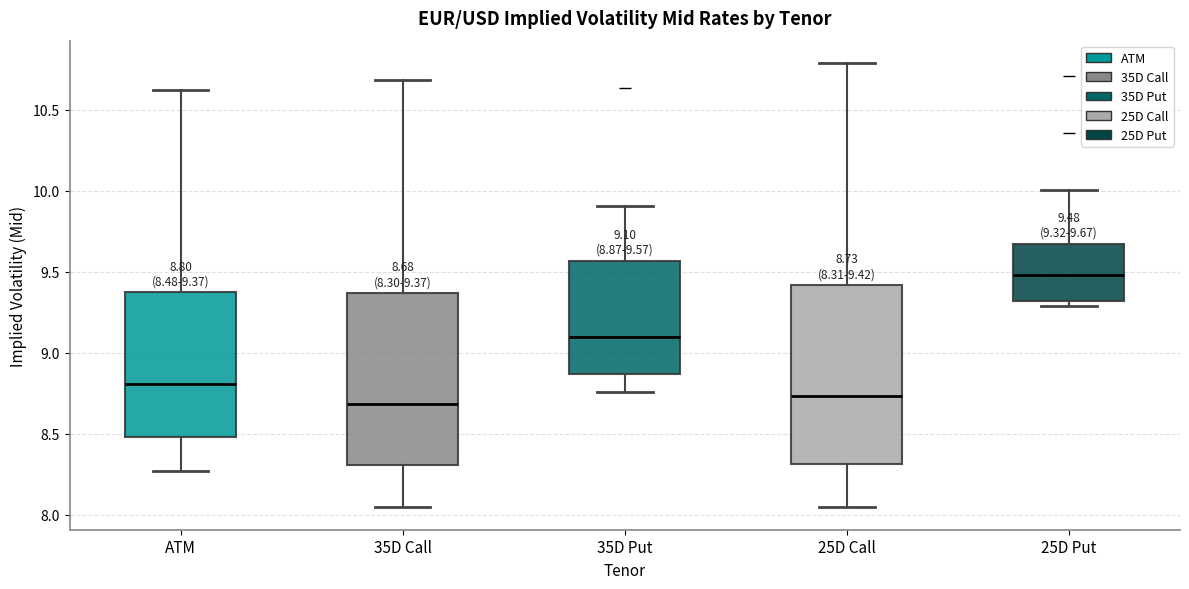

Which box has the highest median line?

25D Put